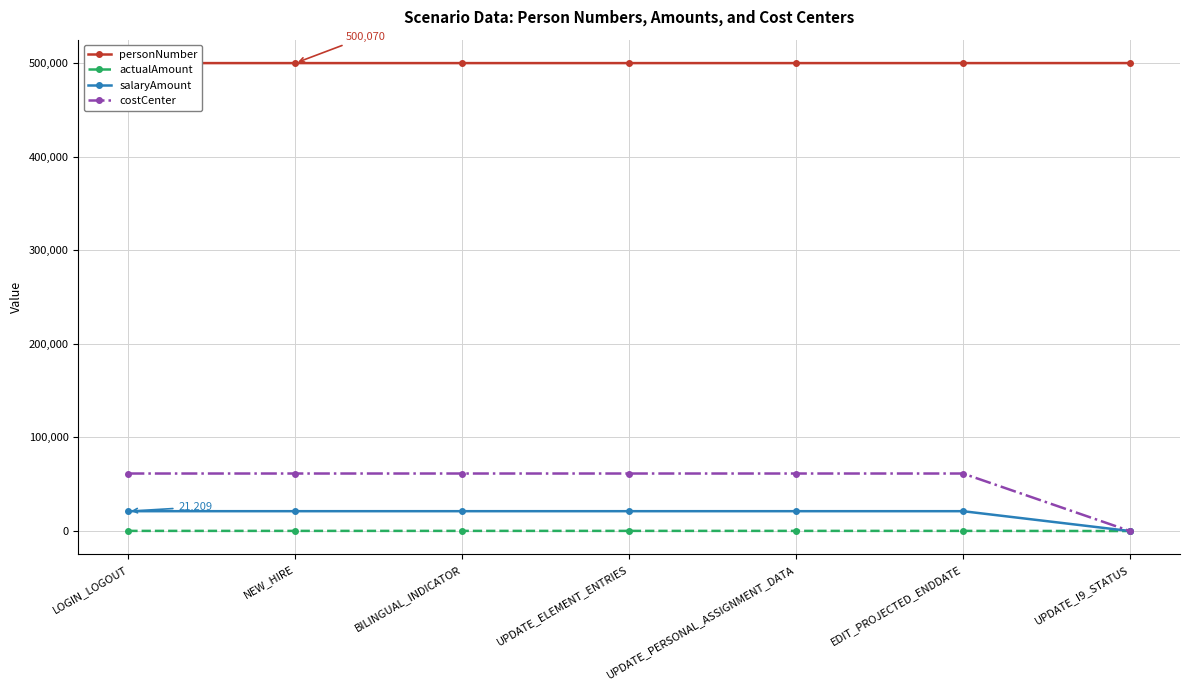

How many lines are shown in the chart?

4